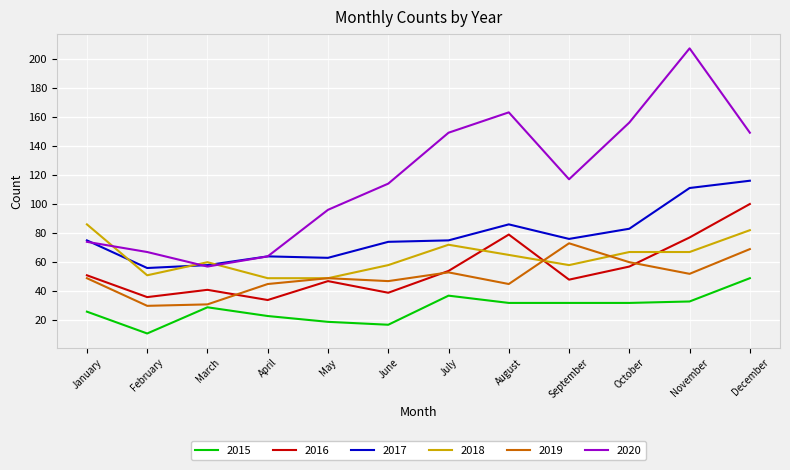

What is the greatest value displayed?

207